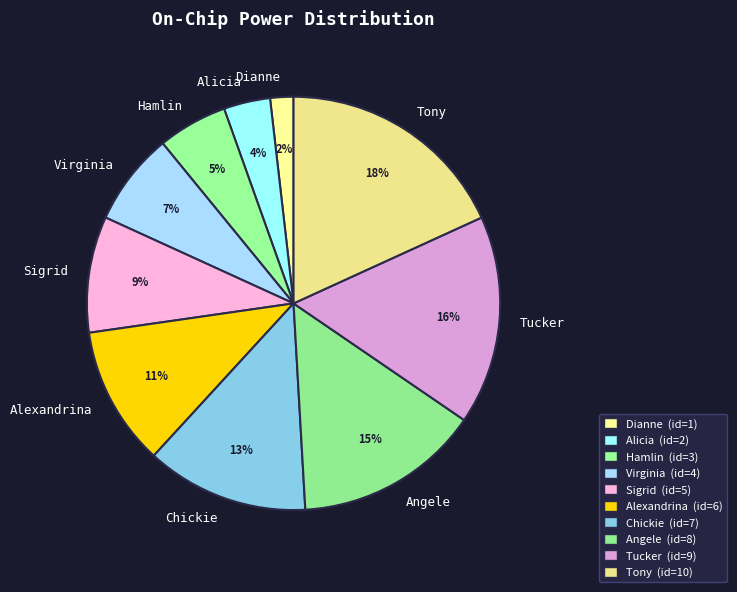

To the nearest percent, what is the average slice percentage?

10%